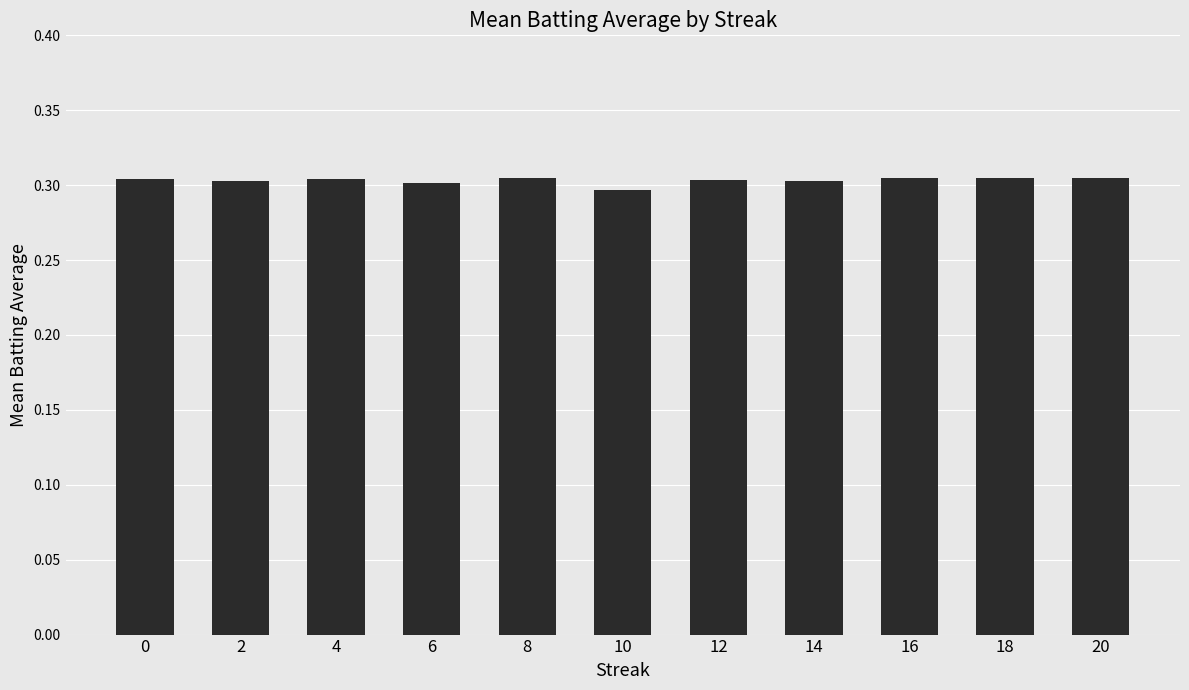

Which category has the lowest value across all series?

10